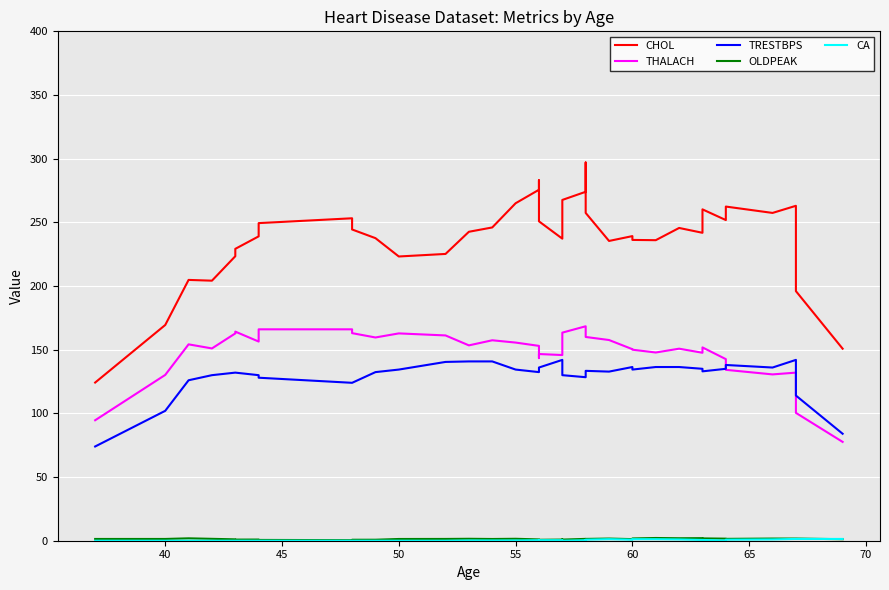

List the series in order of their peak value, highest first.

CHOL, THALACH, TRESTBPS, OLDPEAK, CA